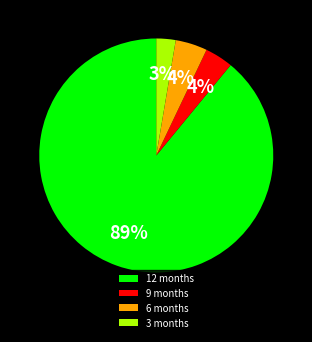

Is the sum of 3 months and 6 months greater than half?

No